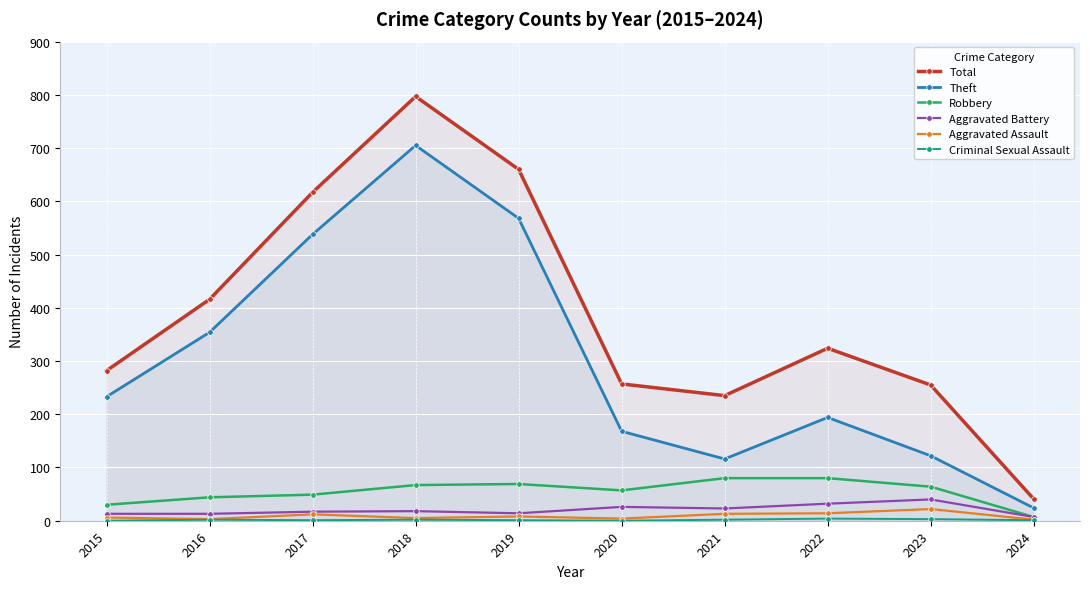

True or false: Theft and Aggravated Battery intersect in this chart.

False